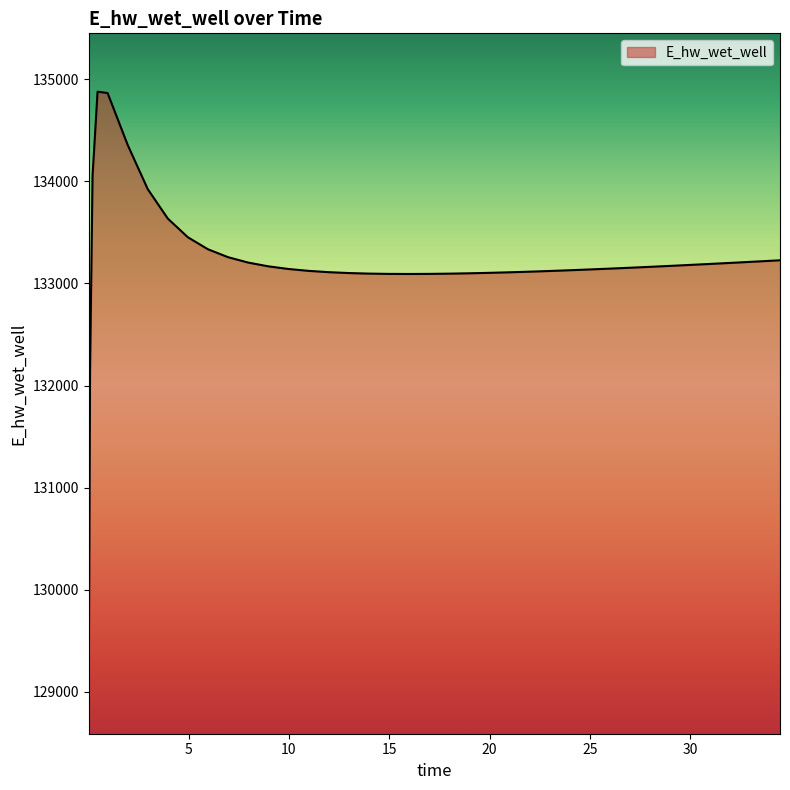

Does the chart have visible grid lines?

No